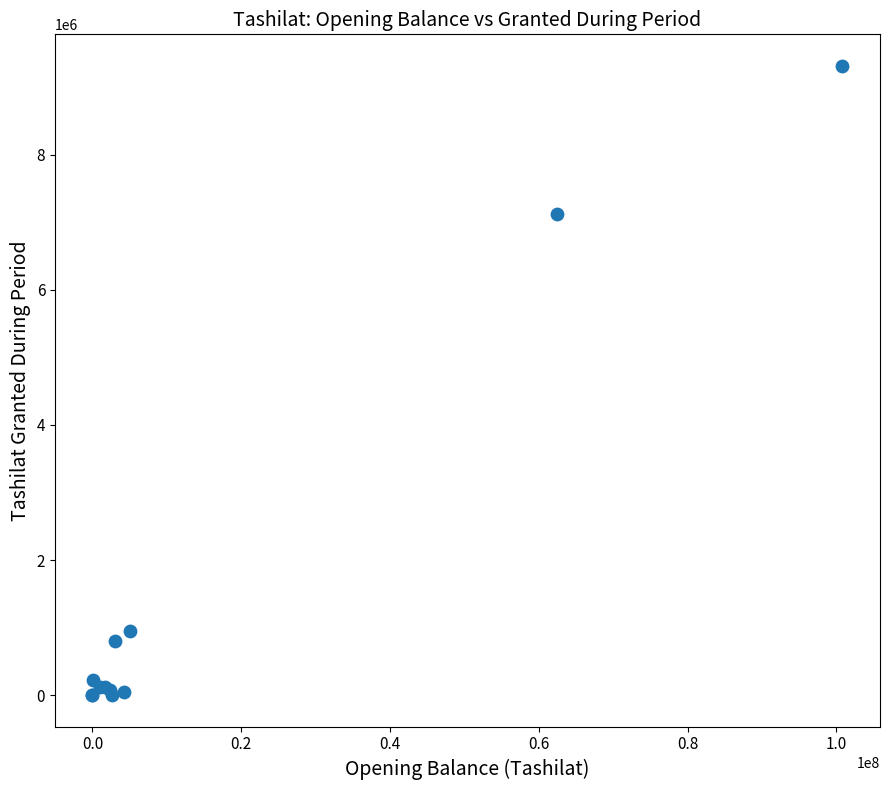

What Y value in the scatter plot is closest to 4659344?

7118046